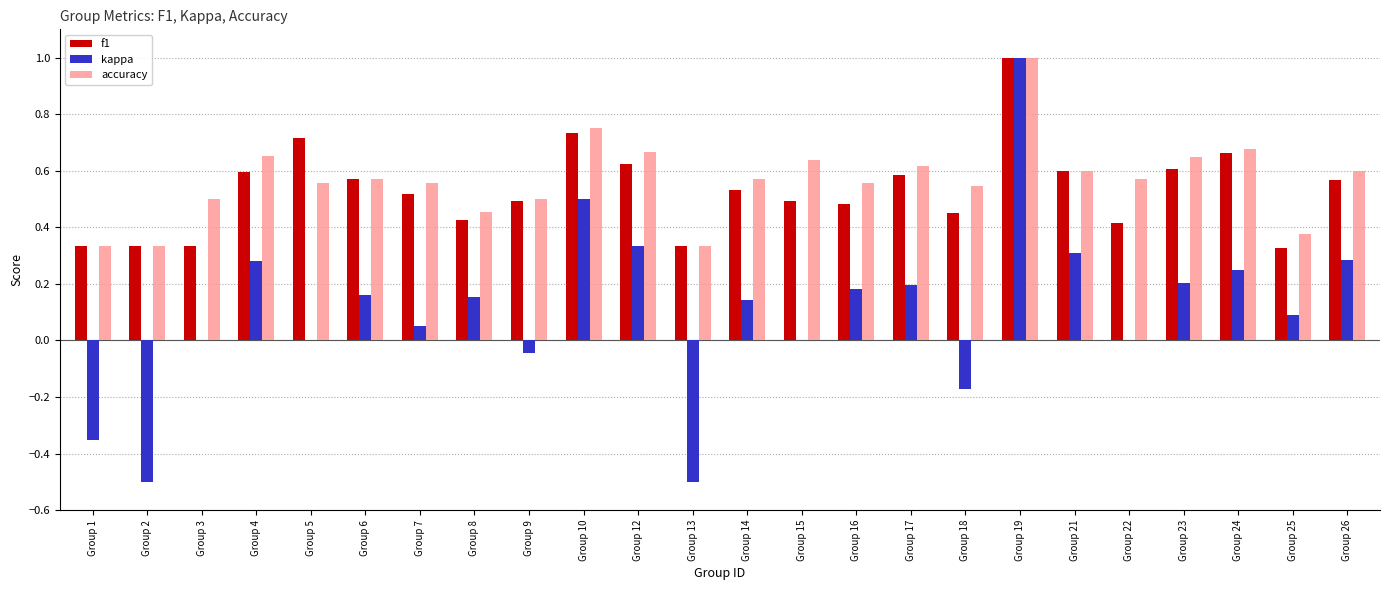

At which category does the chart reach its peak across all series?

Group 19